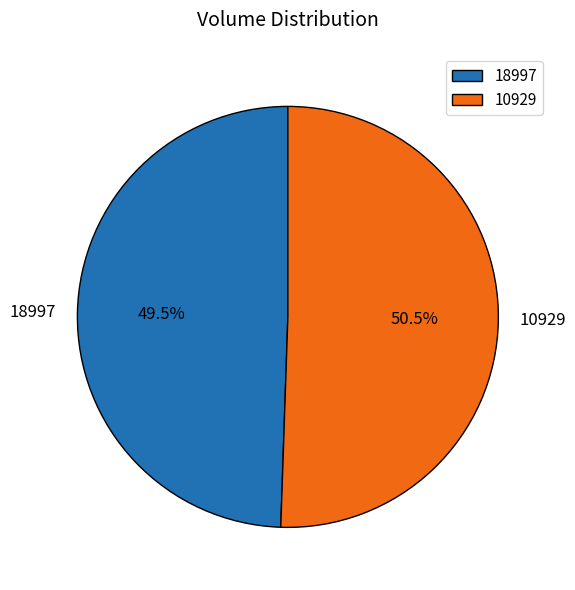

How many segments does this pie chart have?

2